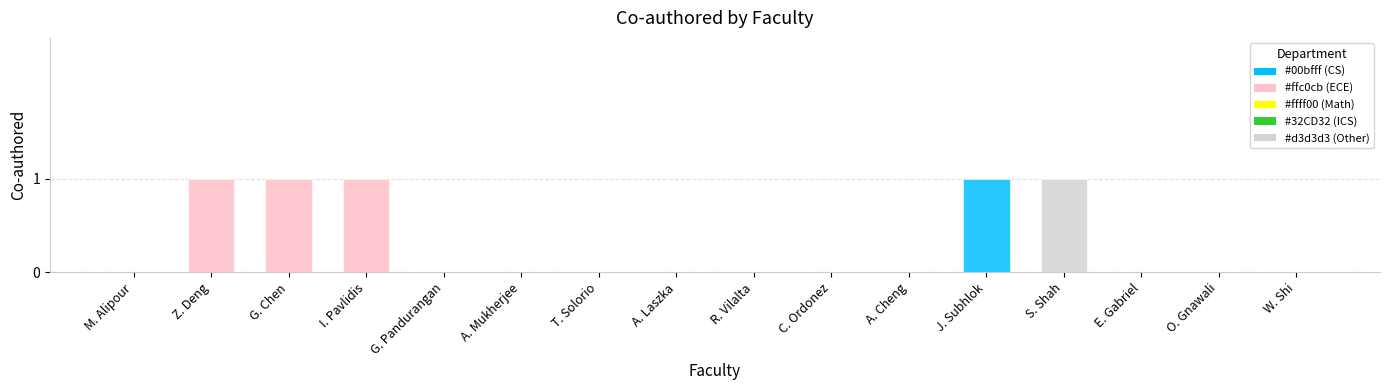

Is it true that the value at A. Mukherjee is 1?

False